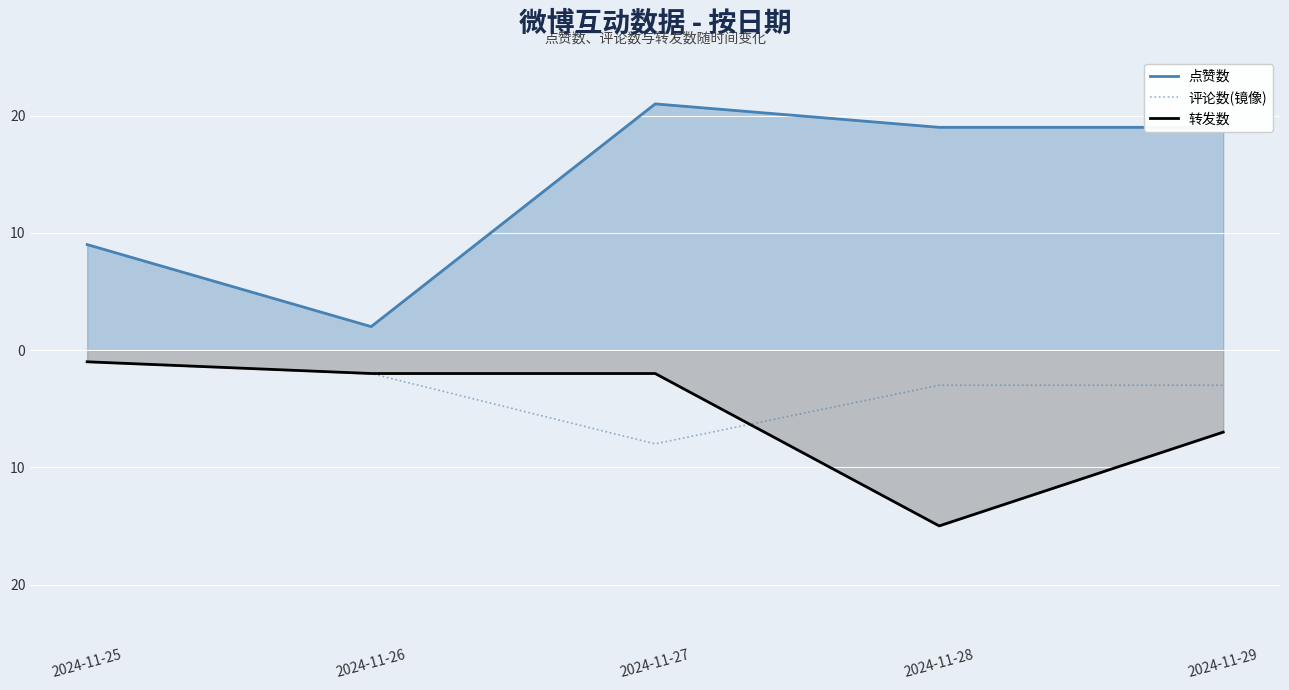

What is the difference between the maximum and minimum values in the 评论数(镜像) series?

7